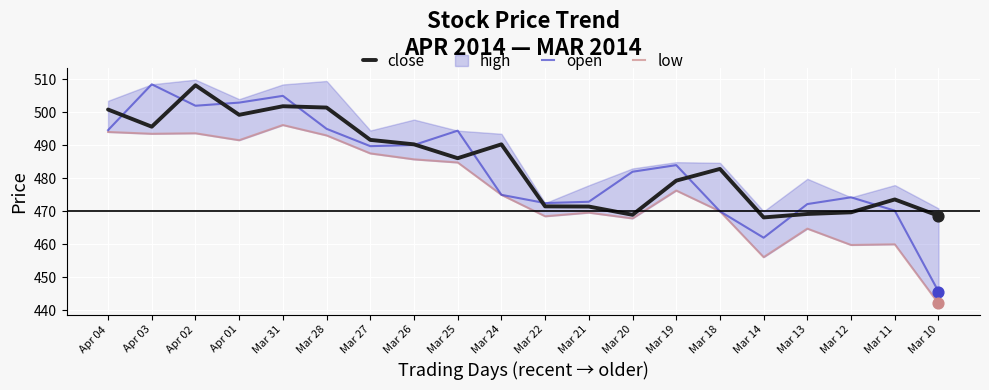

What is the total value across all series at Mar 31?

1503.0